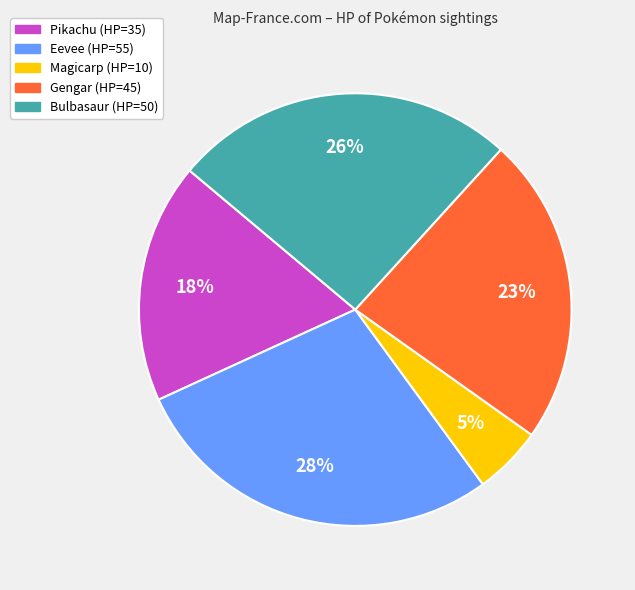

To the nearest percent, what is the combined percentage of Bulbasaur and Magicarp?

31%